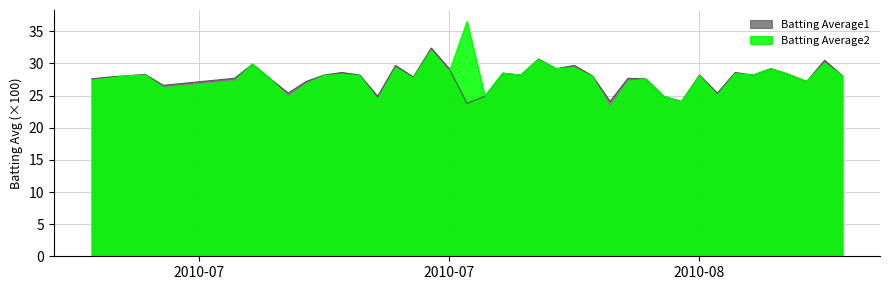

Reading left to right, transcribe all the data shown in this chart.

Batting Average1: 27.6	27.9	28.1	28.3	26.6	27.7	29.9	27.6	25.4	27.2	28.2	28.6	28.2	24.9	29.7	27.9	32.4	29.2	23.8	24.9	28.5	28.2	30.7	29.2	29.7	28.1	24.1	27.7	27.6	24.9	24.1	28.2	25.4	28.6	28.2	29.2	28.3	27.2	30.5	28.1
Batting Average2: 27.4	27.7	28.1	28.2	26.2	27.2	29.9	27.6	24.7	26.8	28.1	28.3	28.1	24.3	29.3	27.7	32.0	28.6	36.5	24.9	28.5	28.2	30.6	29.2	29.3	28.0	23.0	27.2	27.6	24.9	24.0	28.1	25.0	28.4	28.2	29.2	28.3	27.2	30.0	28.1